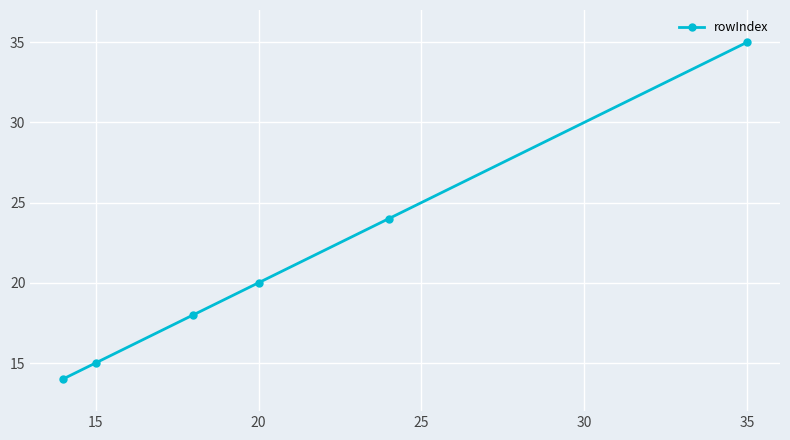

Does the chart have visible grid lines?

Yes